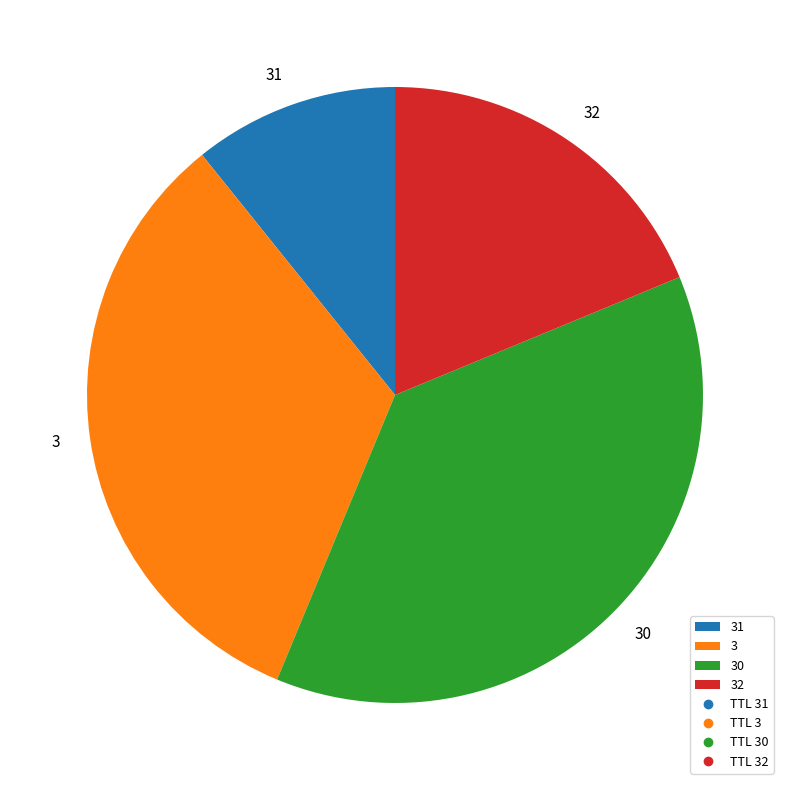

Does 30 represent more than half of the total?

No